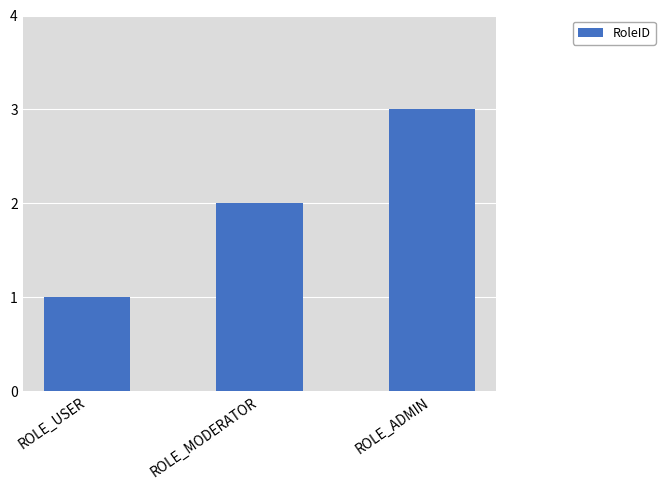

Between ROLE_MODERATOR and ROLE_ADMIN, which is larger?

ROLE_ADMIN